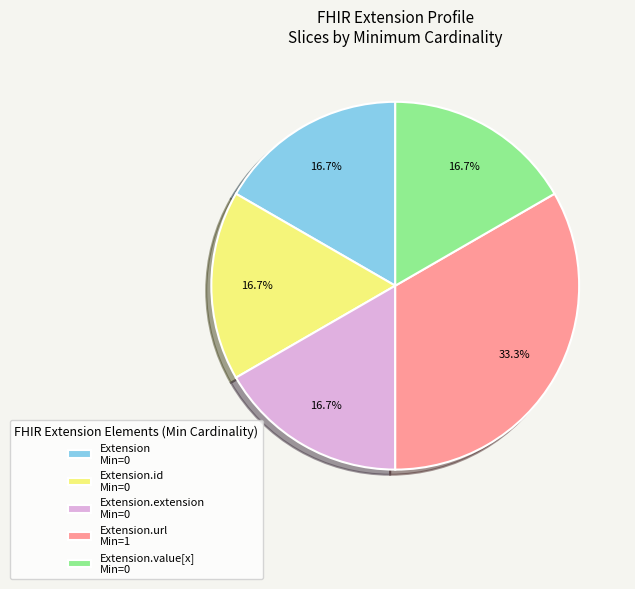

Which slice is the largest?

Extension.url Min=1